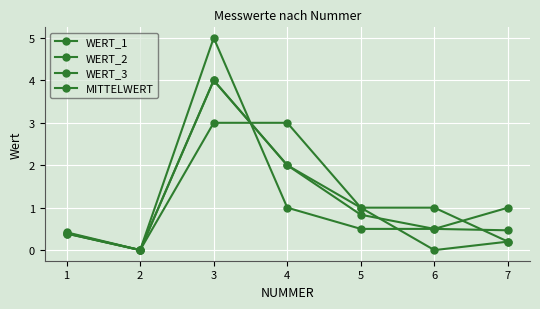

How many interior local peaks does the WERT_3 series have?

1